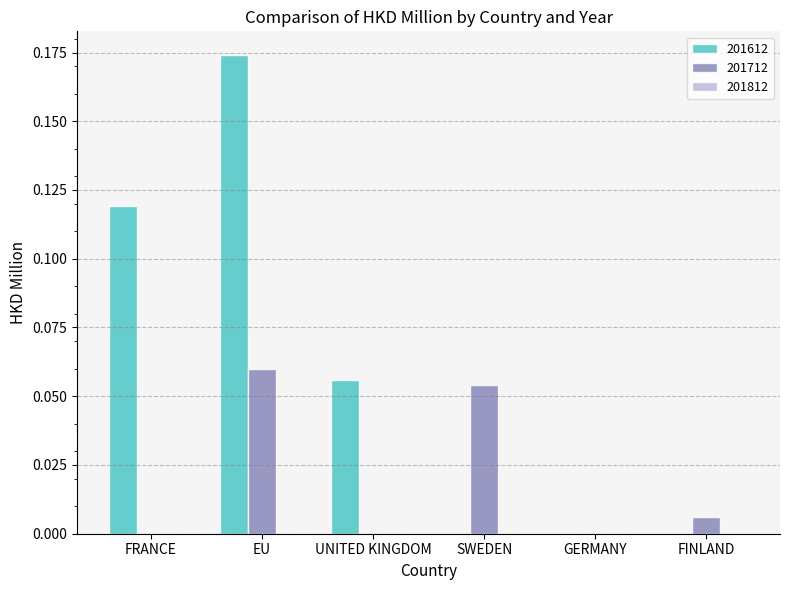

Which label corresponds to the largest value in the chart?

EU